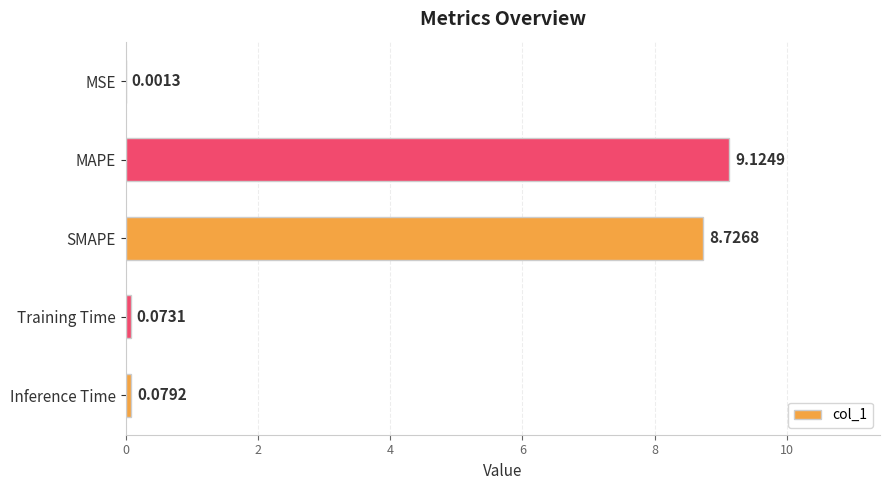

Which label corresponds to the largest value in the chart?

MAPE